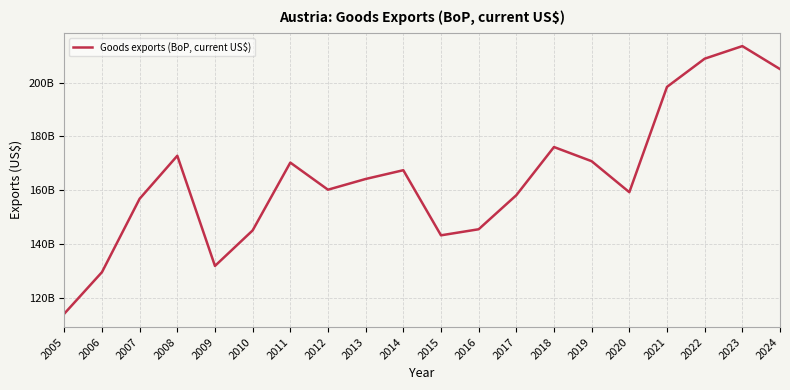

Which label corresponds to the smallest value in the chart?

2005